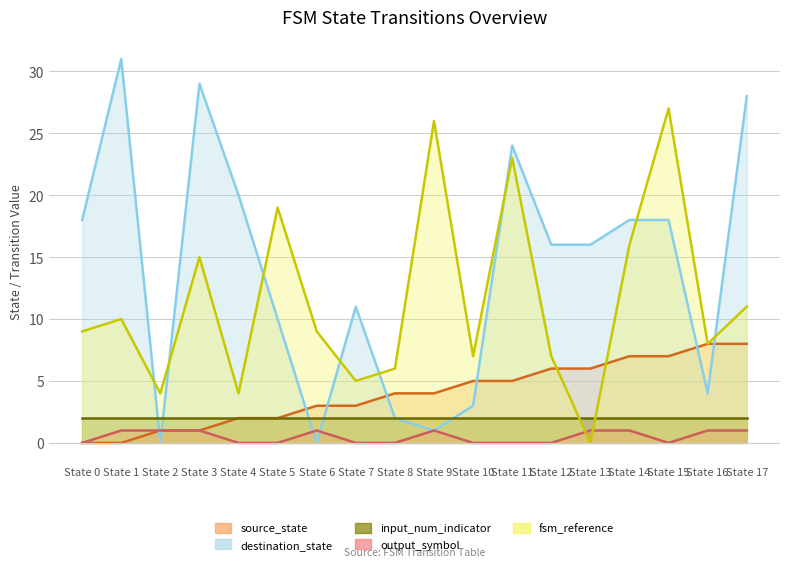

Which series has the largest total across all categories?

destination_state